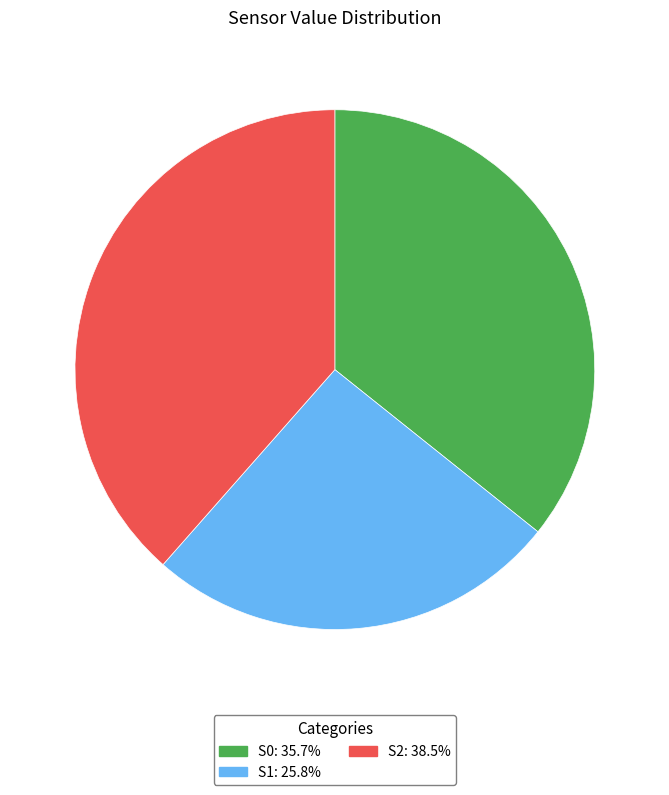

What is the smallest slice in the pie chart?

S1